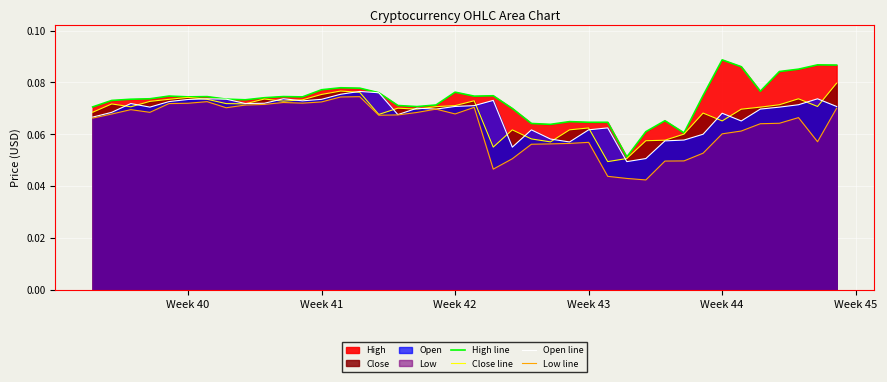

Which category has the highest value across all series?

Week 44